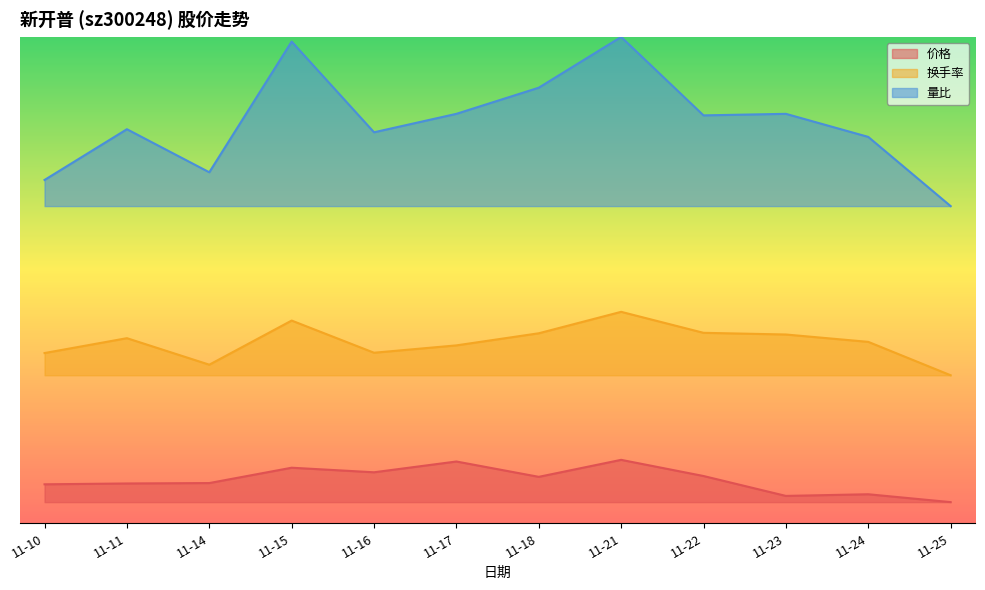

How many data points in 换手率 are above 3?

11